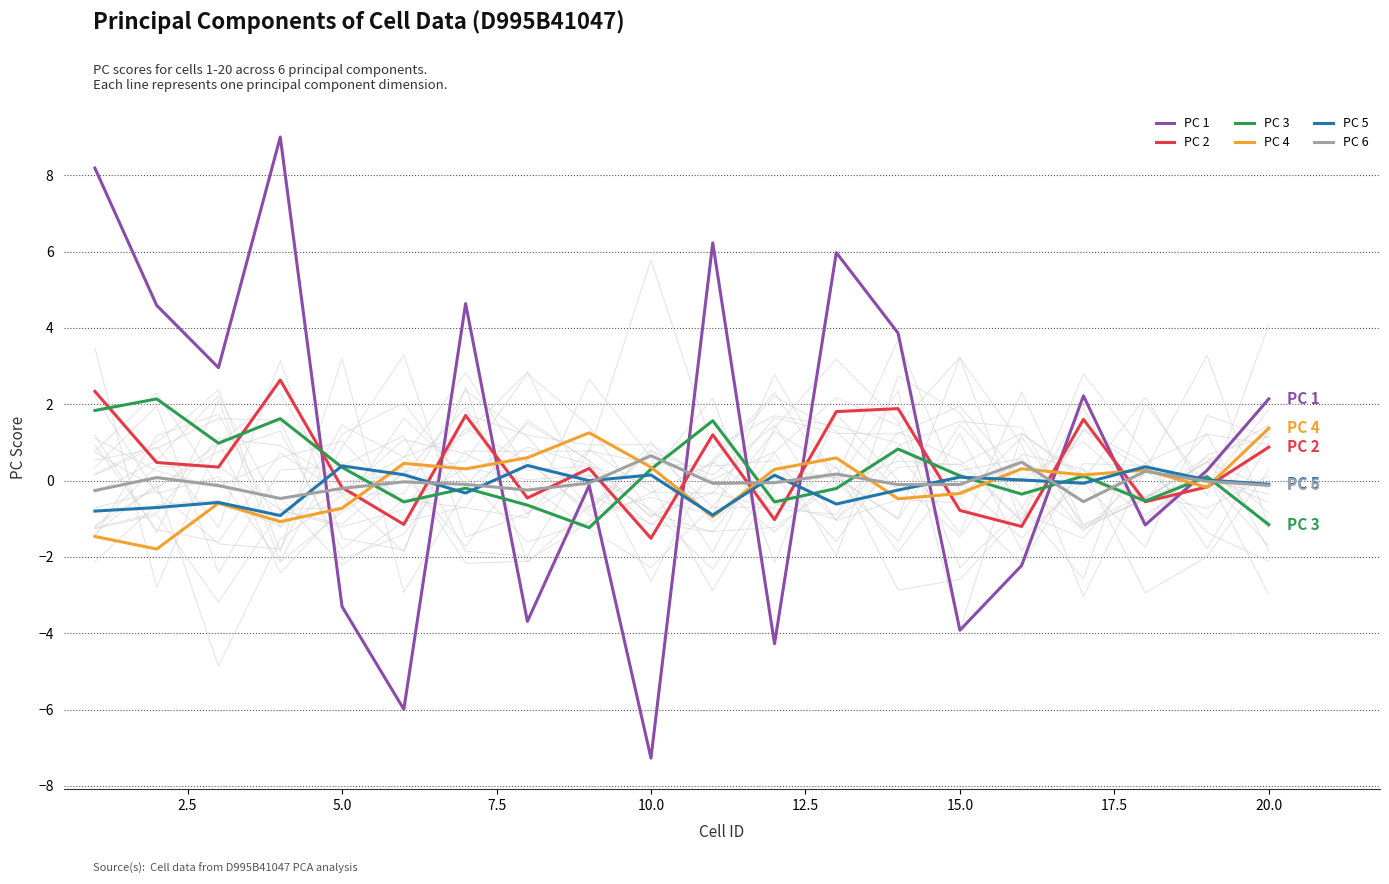

Reading left to right, what are all the values shown in this chart?

PC 1: 8.2	4.6	3.0	9.0	-3.3	-6.0	4.6	-3.7	-0.1	-7.3	6.2	-4.3	6.0	3.9	-3.9	-2.2	2.2	-1.2	0.3	2.1
PC 2: 2.3	0.5	0.4	2.6	-0.2	-1.1	1.7	-0.5	0.3	-1.5	1.2	-1.0	1.8	1.9	-0.8	-1.2	1.6	-0.6	-0.2	0.9
PC 3: 1.8	2.1	1.0	1.6	0.3	-0.6	-0.2	-0.6	-1.2	0.3	1.6	-0.6	-0.2	0.8	0.1	-0.4	0.1	-0.5	0.1	-1.2
PC 4: -1.5	-1.8	-0.6	-1.1	-0.7	0.5	0.3	0.6	1.3	0.4	-0.9	0.3	0.6	-0.5	-0.3	0.3	0.1	0.3	-0.2	1.4
PC 5: -0.8	-0.7	-0.6	-0.9	0.4	0.2	-0.3	0.4	-0.0	0.1	-0.9	0.1	-0.6	-0.2	0.1	0.0	-0.1	0.4	0.0	-0.1
PC 6: -0.3	0.1	-0.1	-0.5	-0.2	-0.0	-0.1	-0.2	-0.1	0.7	-0.1	-0.1	0.2	-0.1	-0.1	0.5	-0.6	0.2	-0.0	-0.1